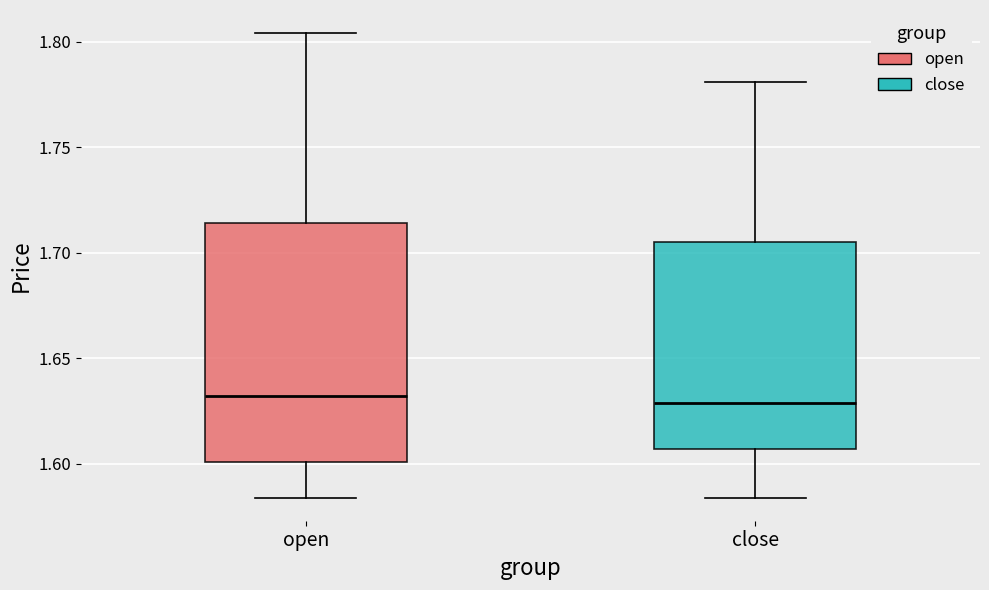

Reading left to right, read every box against the y-axis: the position of its median line, the range the box covers, and the ends of its whiskers. The values are not printed on the chart, so give them approximately, as read against the axis.

open: median 1.630, box 1.600 to 1.715, whiskers 1.585 to 1.805
close: median 1.630, box 1.605 to 1.705, whiskers 1.585 to 1.780